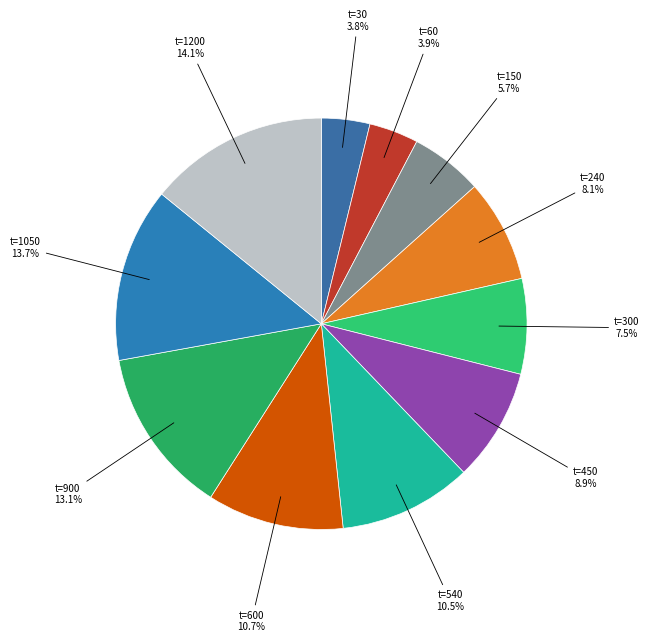

Combined, do t=150 5.7% and t=900 13.1% account for over 50%?

No